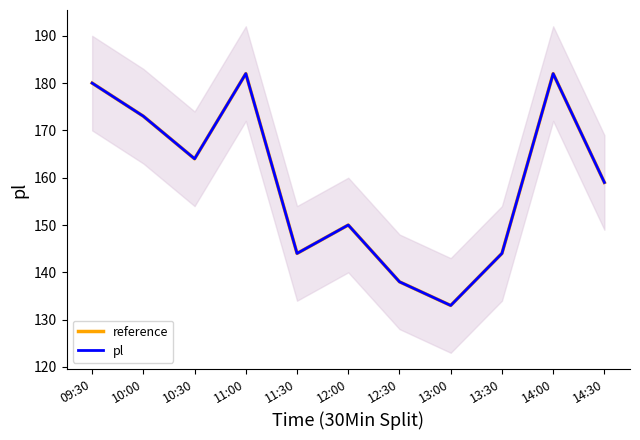

Which series changed the most between 10:00 and 10:30?

reference